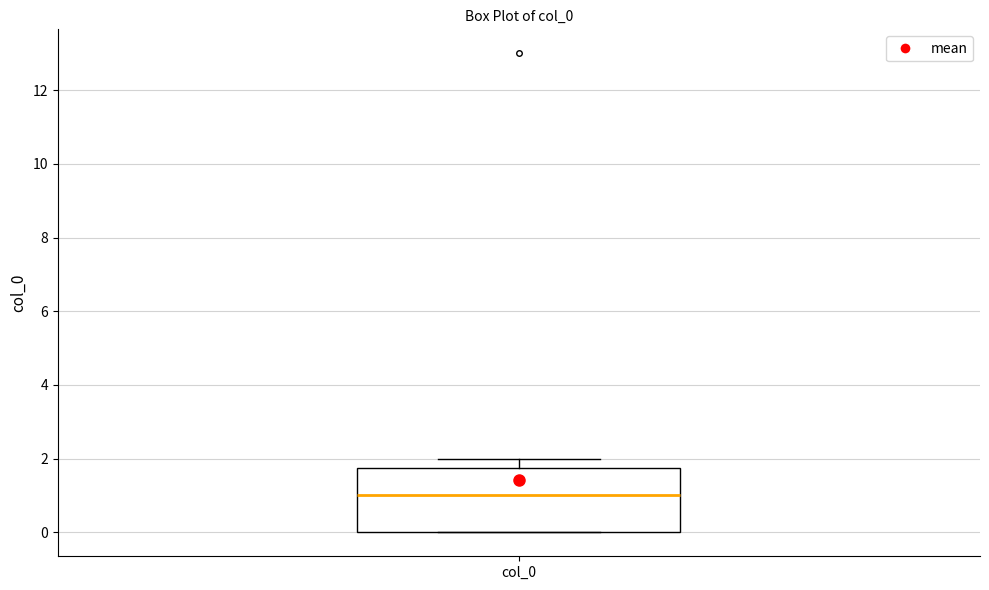

Read this box plot against the y-axis: the position of the median line, the range covered by the box, and the ends of both whiskers. The values are not printed on the chart, so give them approximately, as read against the axis.

median 1.0, box 0.0 to 1.8, whiskers 0.0 to 2.0